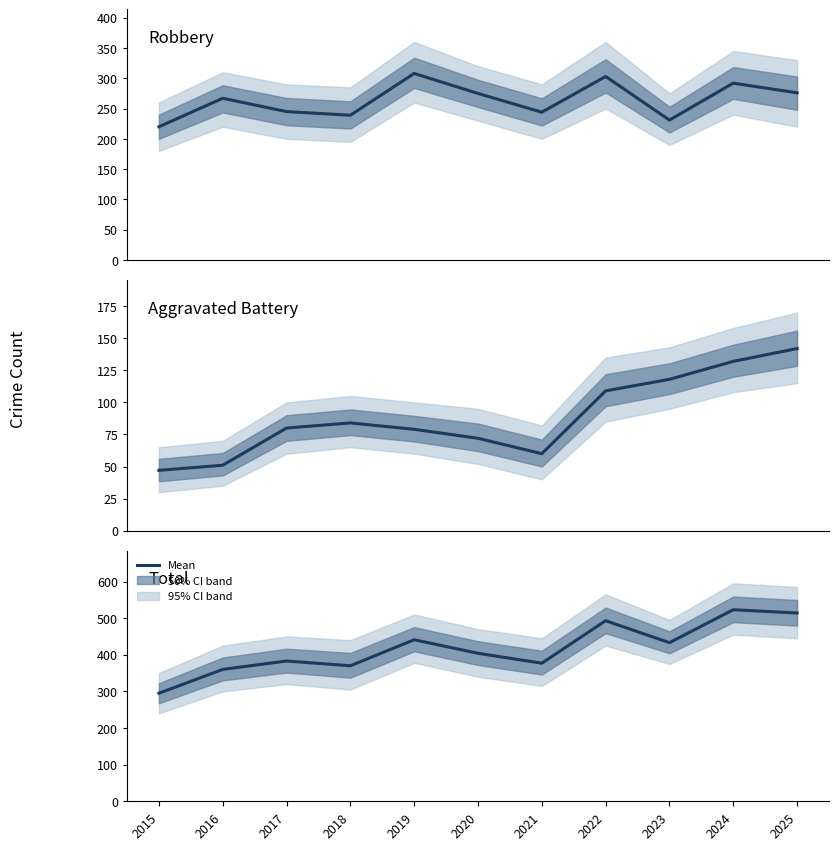

How many lines are shown in the chart?

3